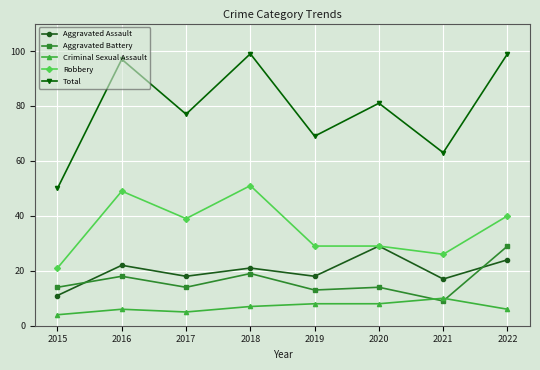

Is it true that Aggravated Battery equals 30 at 2018?

False